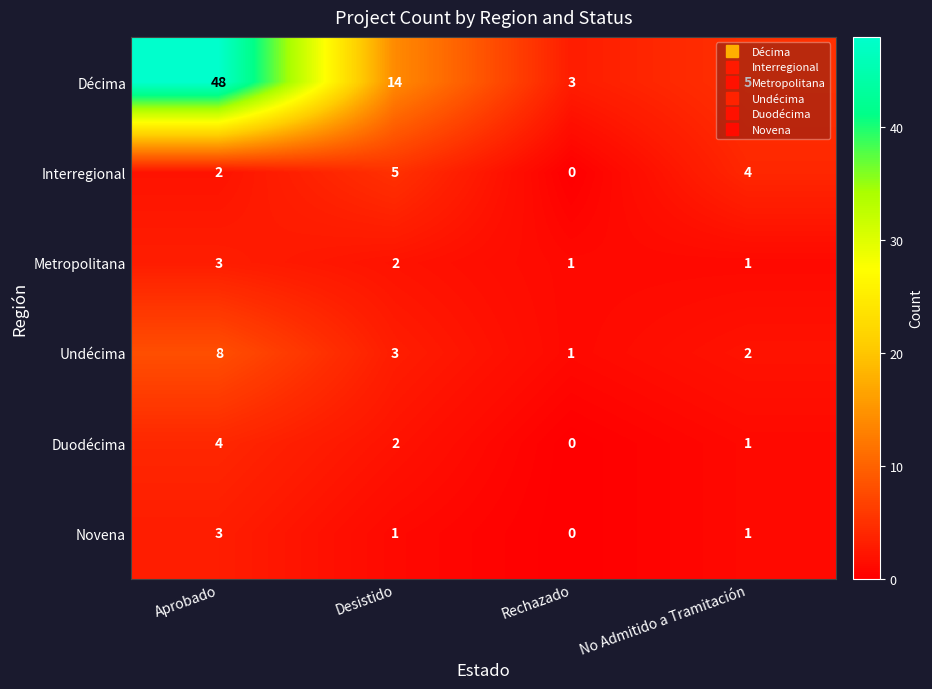

What is the total value across all series at Desistido?

27